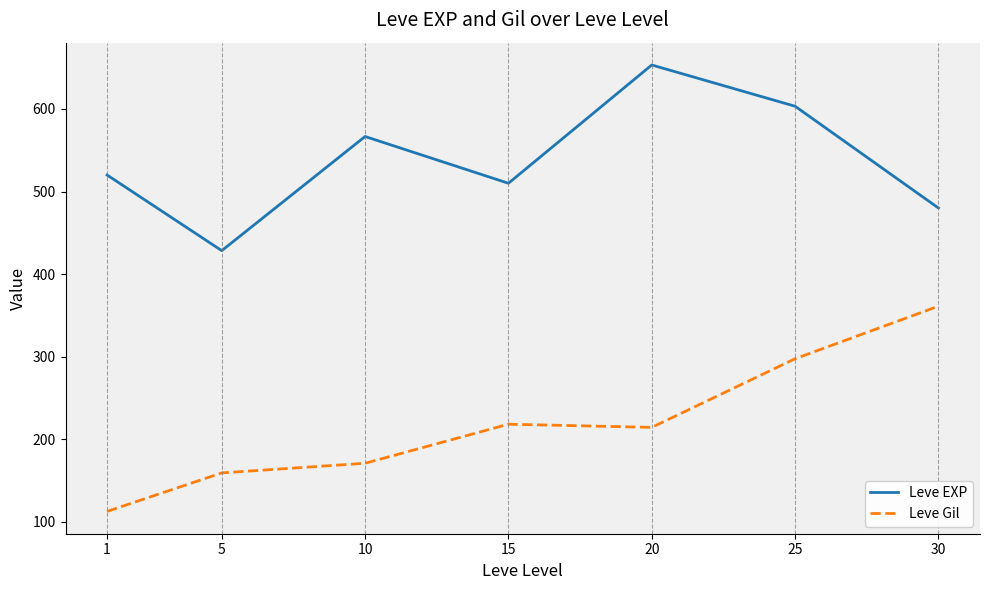

What is the maximum value for Leve Gil?

361.0